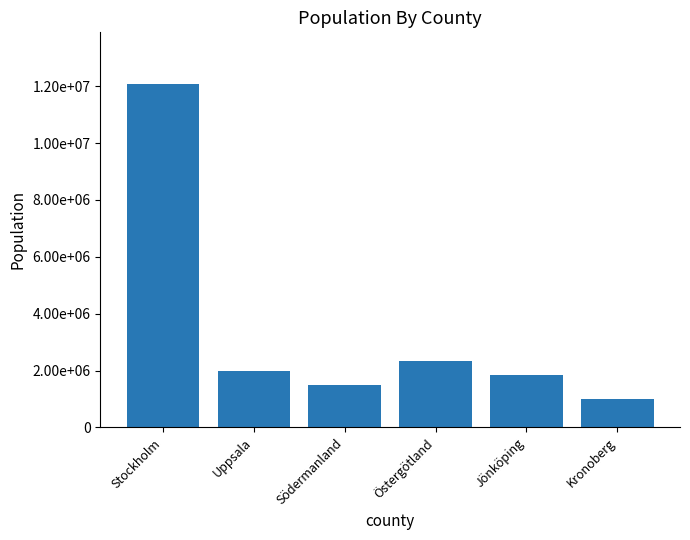

List the labels in order of value, smallest first.

Kronoberg, Södermanland, Jönköping, Uppsala, Östergötland, Stockholm